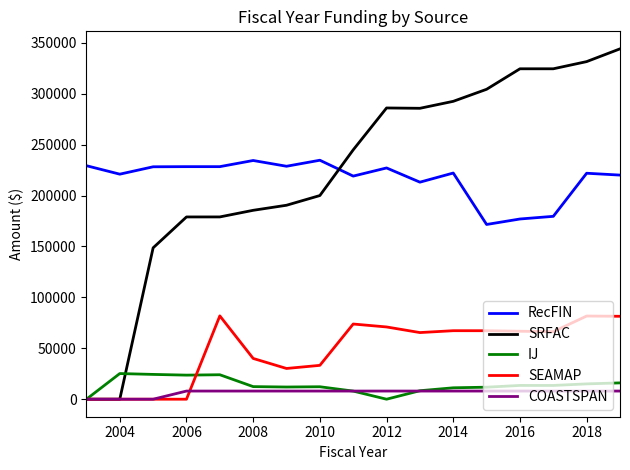

Which series has the largest range (max minus min)?

SRFAC